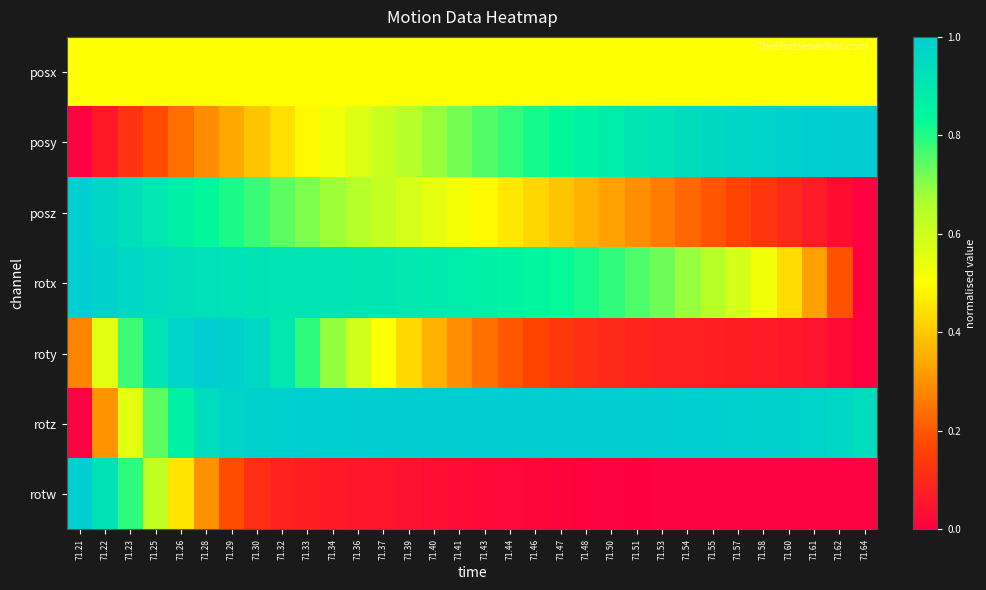

What is the total value across all series at 71.60?

3.1